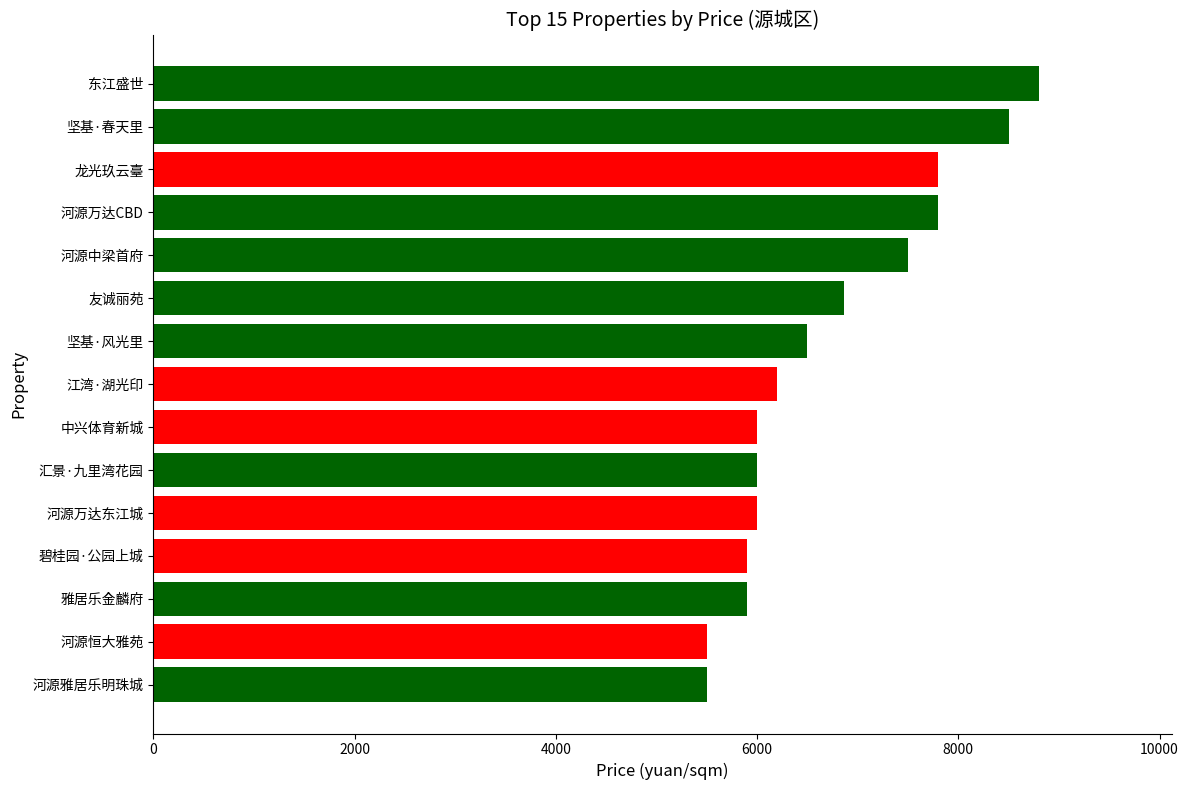

What is the ratio of the value at 雅居乐金麟府 to the value at 中兴体育新城?

1.0